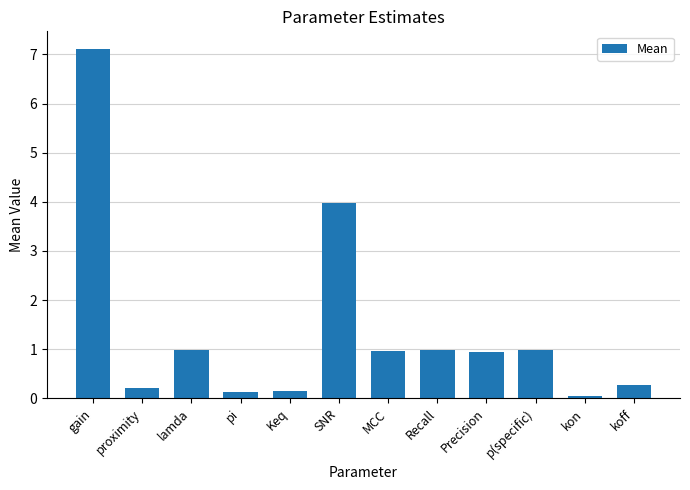

Which label corresponds to the largest value in the chart?

gain